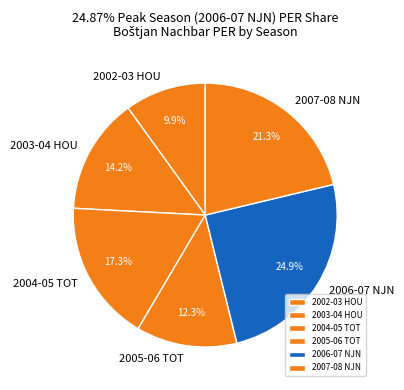

How many segments does this pie chart have?

6